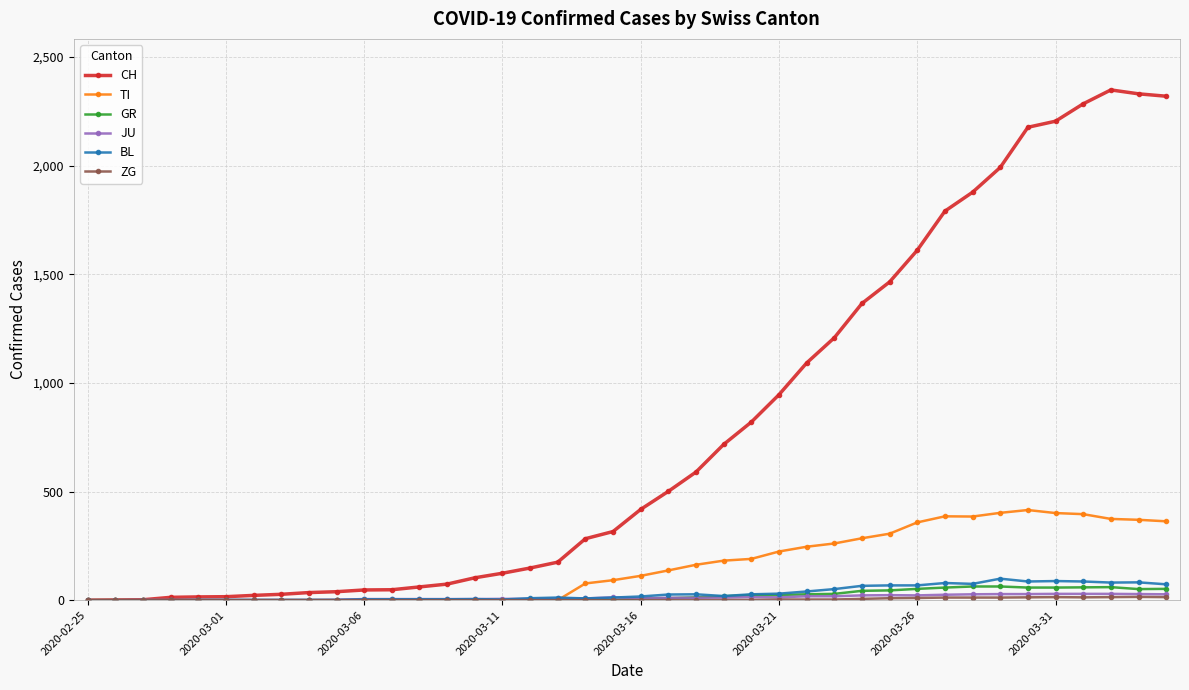

Which series has the largest range (max minus min)?

CH